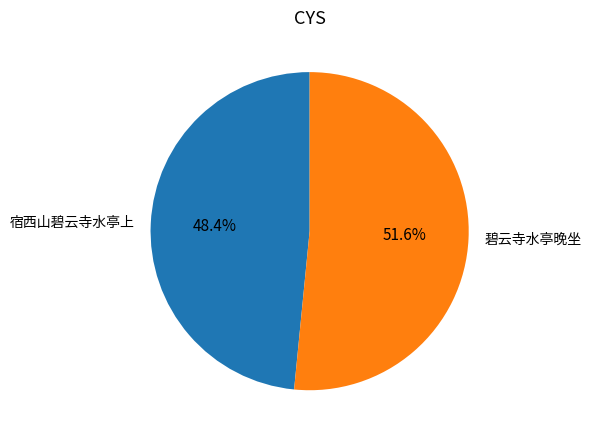

Does any single category account for the majority?

Yes